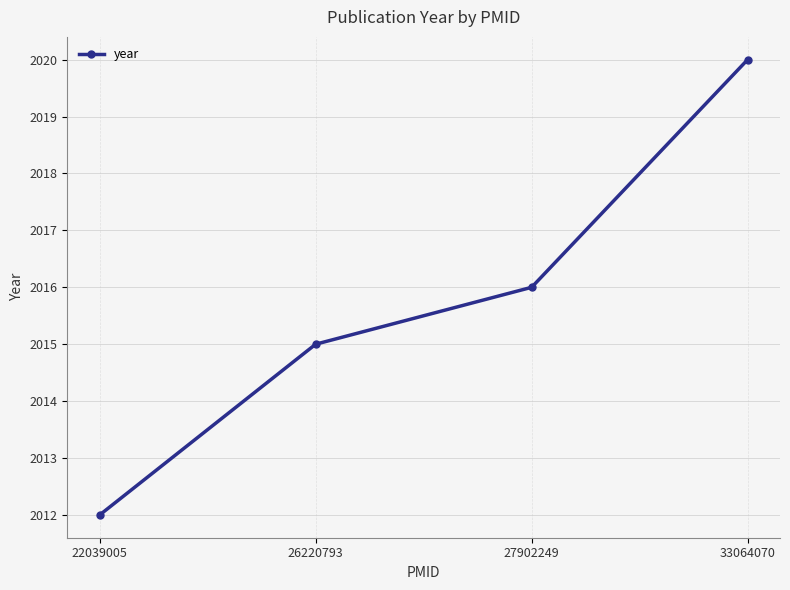

The chart shows a value of 2964 at 33064070. True or false?

False